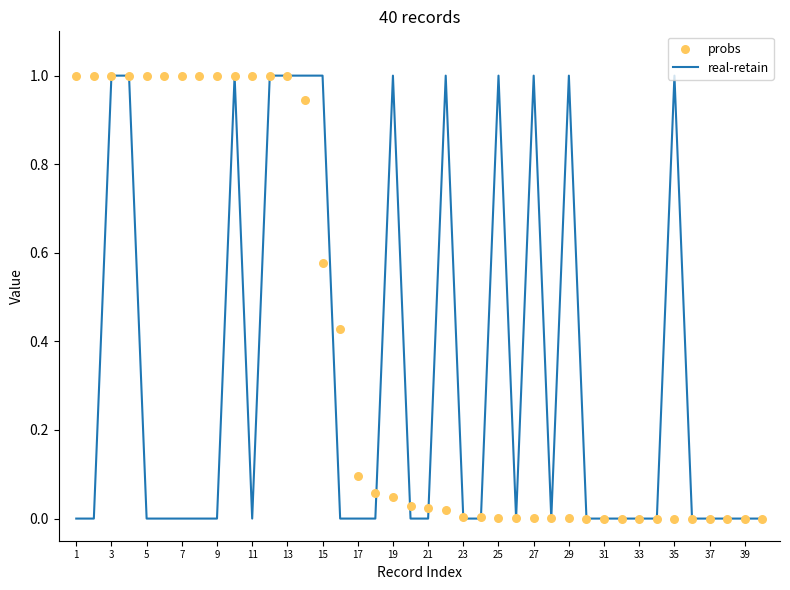

What are all the series names shown in the legend?

real-retain, probs